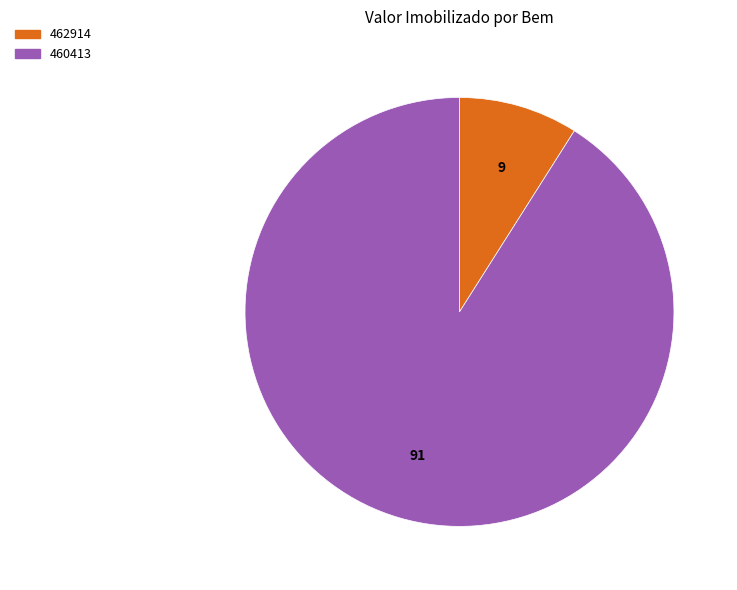

The 462914 slice represents 9% of the pie. True or false?

True